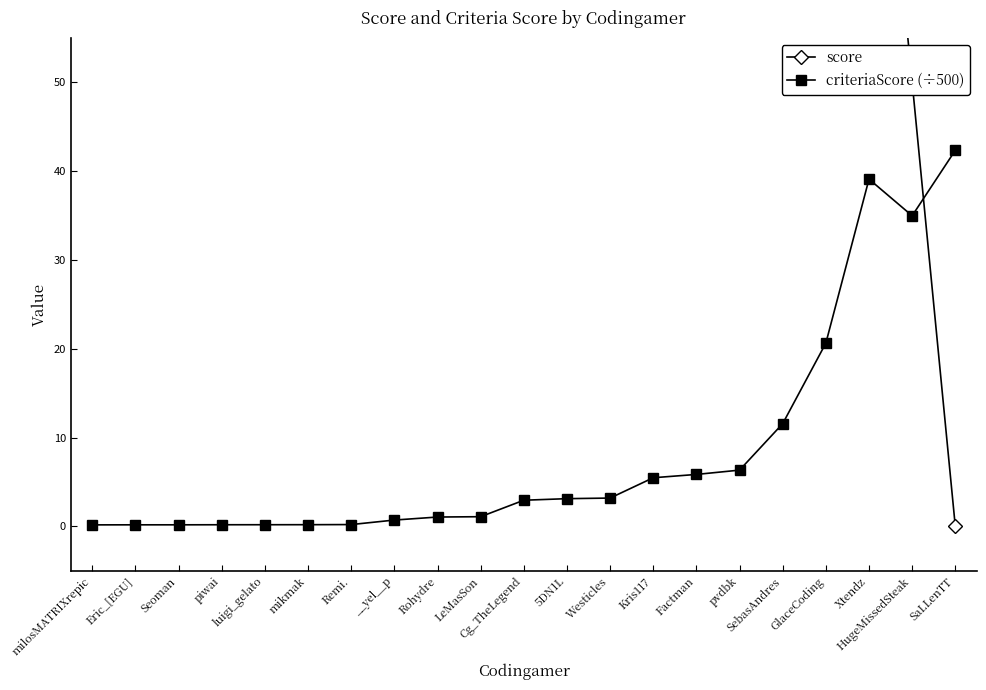

Where is the first local maximum for criteriaScore (÷500)?

Xtendz